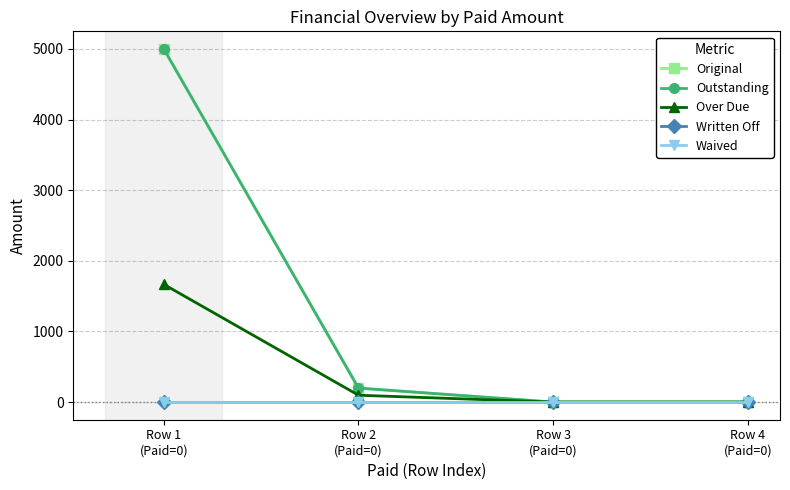

The value of Outstanding at Row 3
(Paid=0) is 0.0. True or false?

True